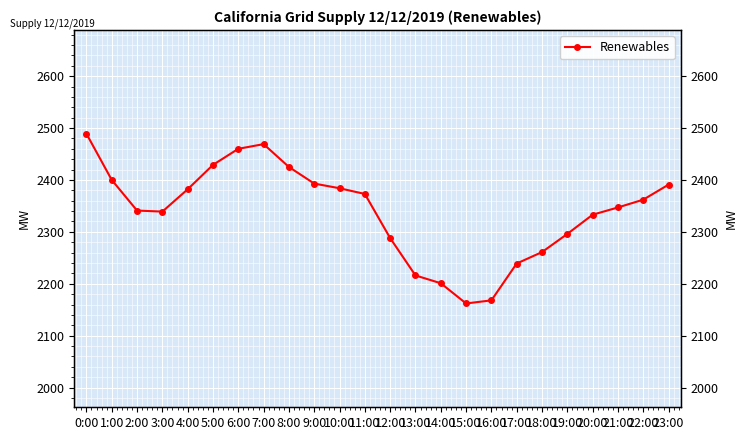

At which label does the data first exceed 2362?

0:00